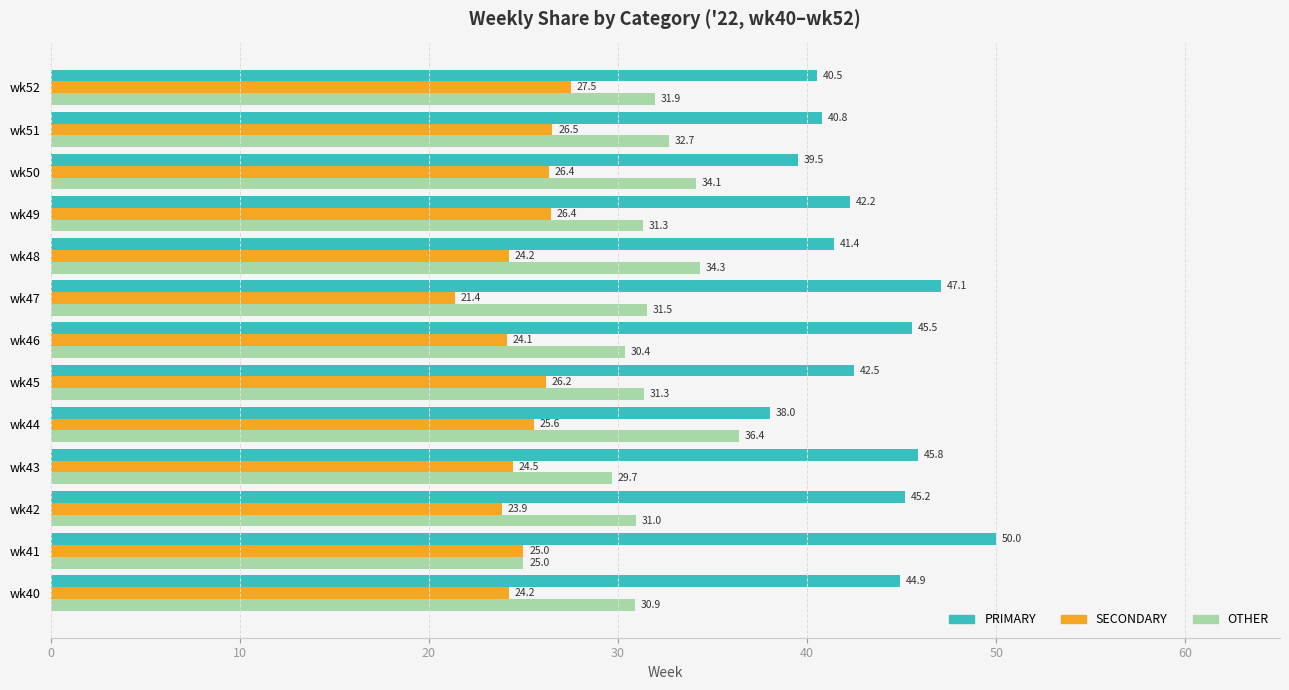

Is it true that OTHER equals 53.0 at wk45?

False